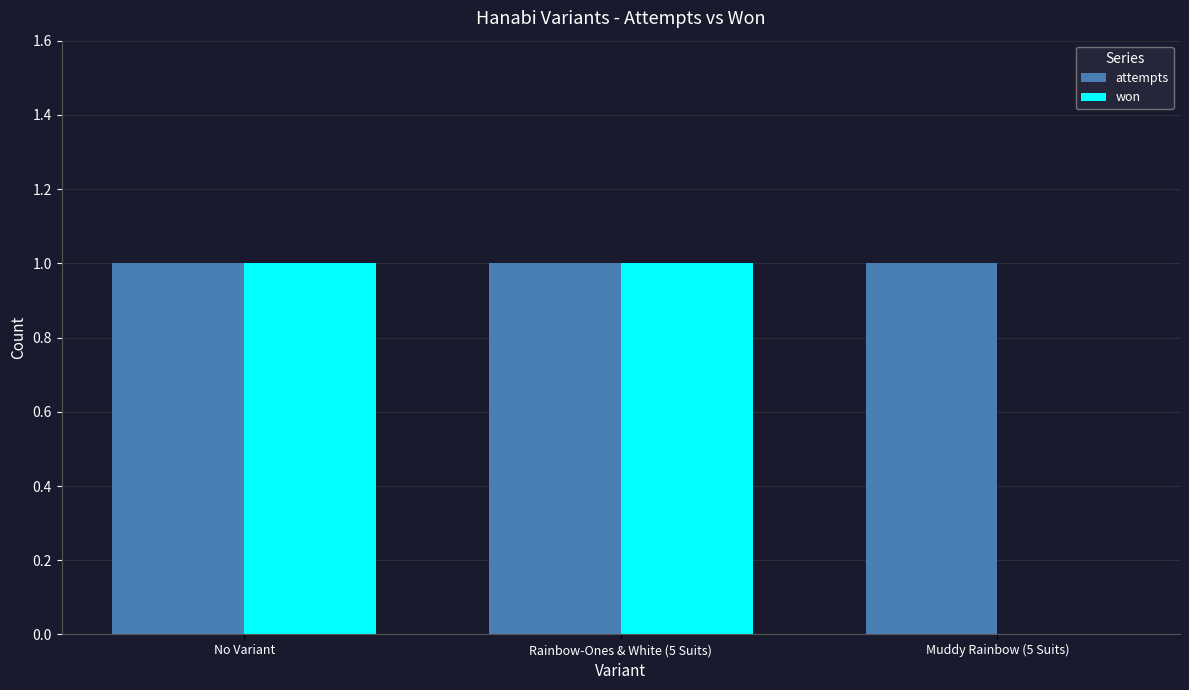

Which series has the widest spread of values?

won